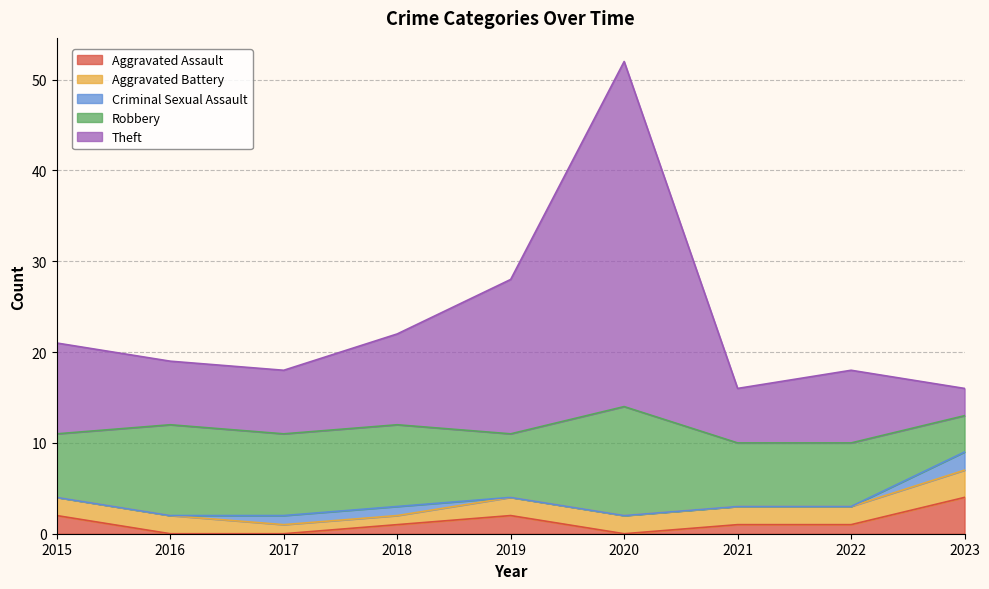

At which category is the sum across all series the highest?

2020